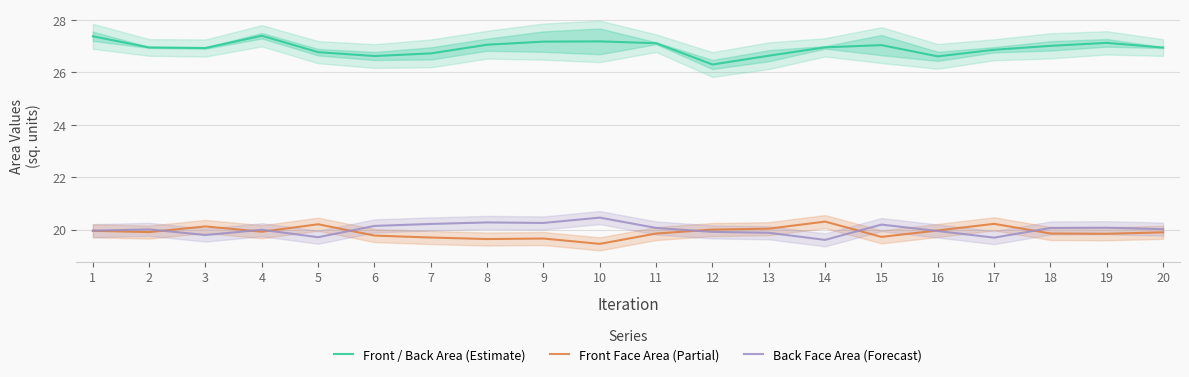

At which category is the sum across all series the highest?

4